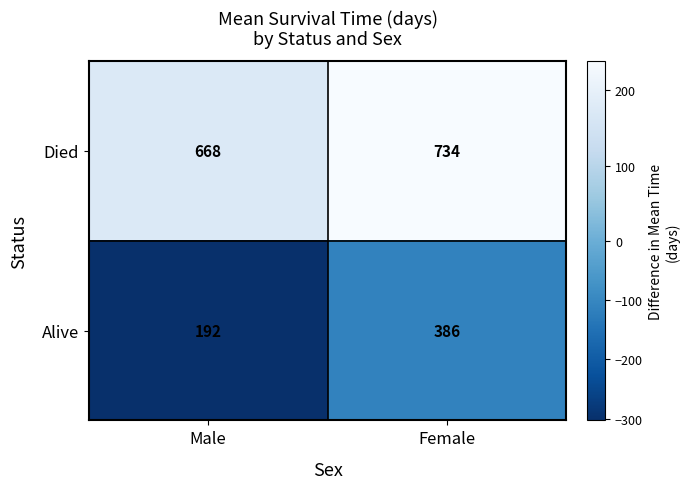

The Alive series shows 192 at Male. True or false?

True